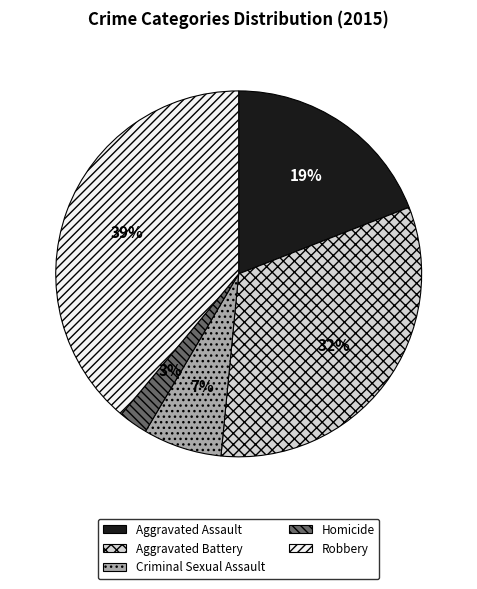

What percentage is the Aggravated Assault slice, to the nearest percent?

19%